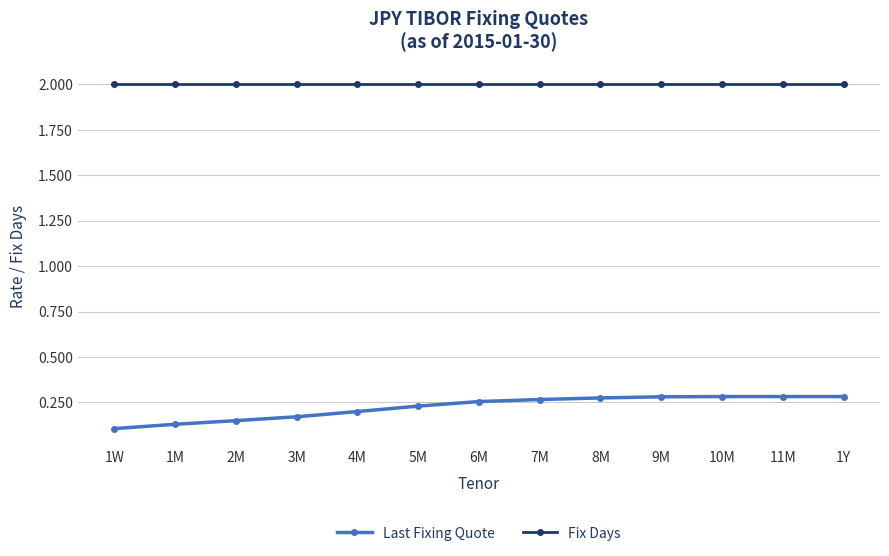

What is the value of the Fix Days point at the 11th from the left?

2.0